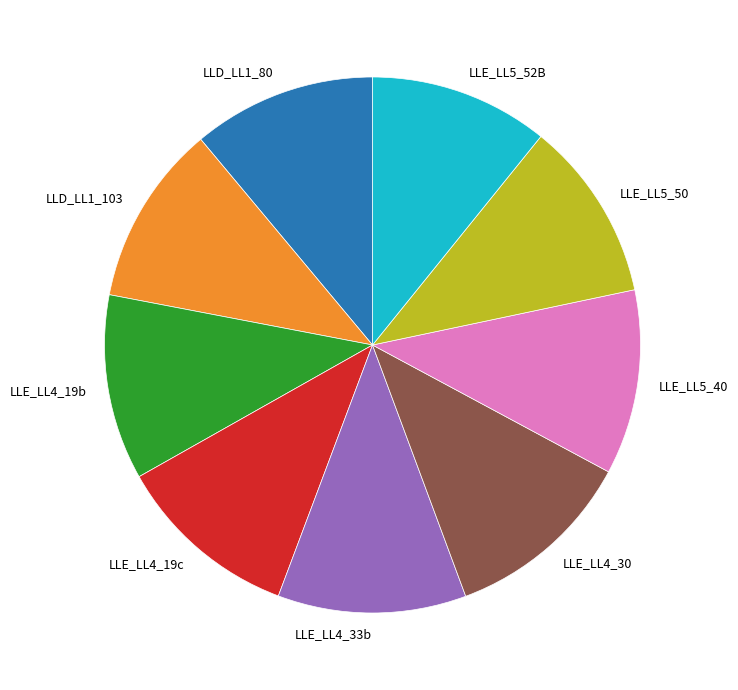

Is it true that LLE_LL4_19b is 11% of the pie?

True